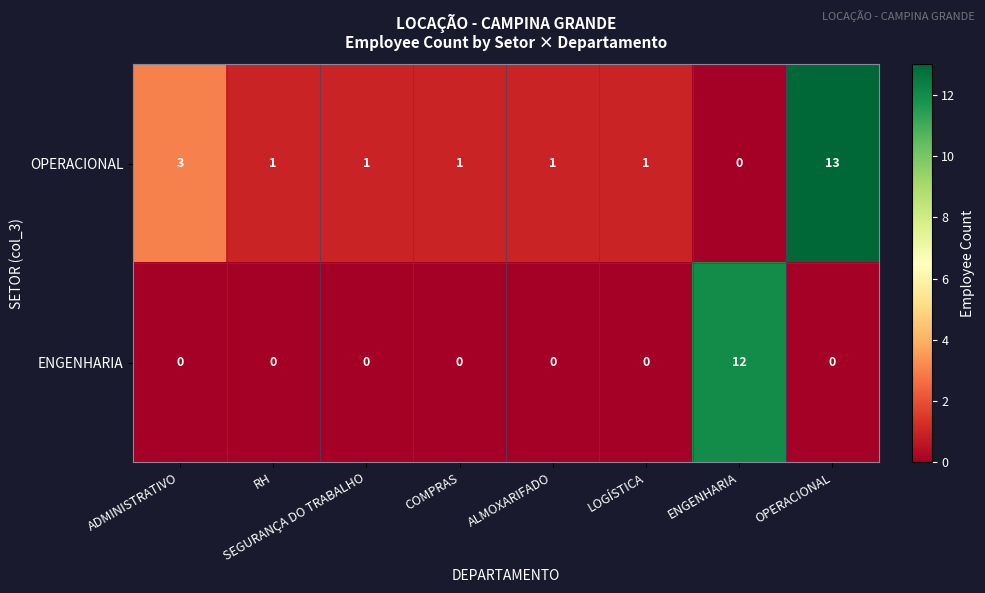

Where does the OPERACIONAL series first go above 1?

ADMINISTRATIVO